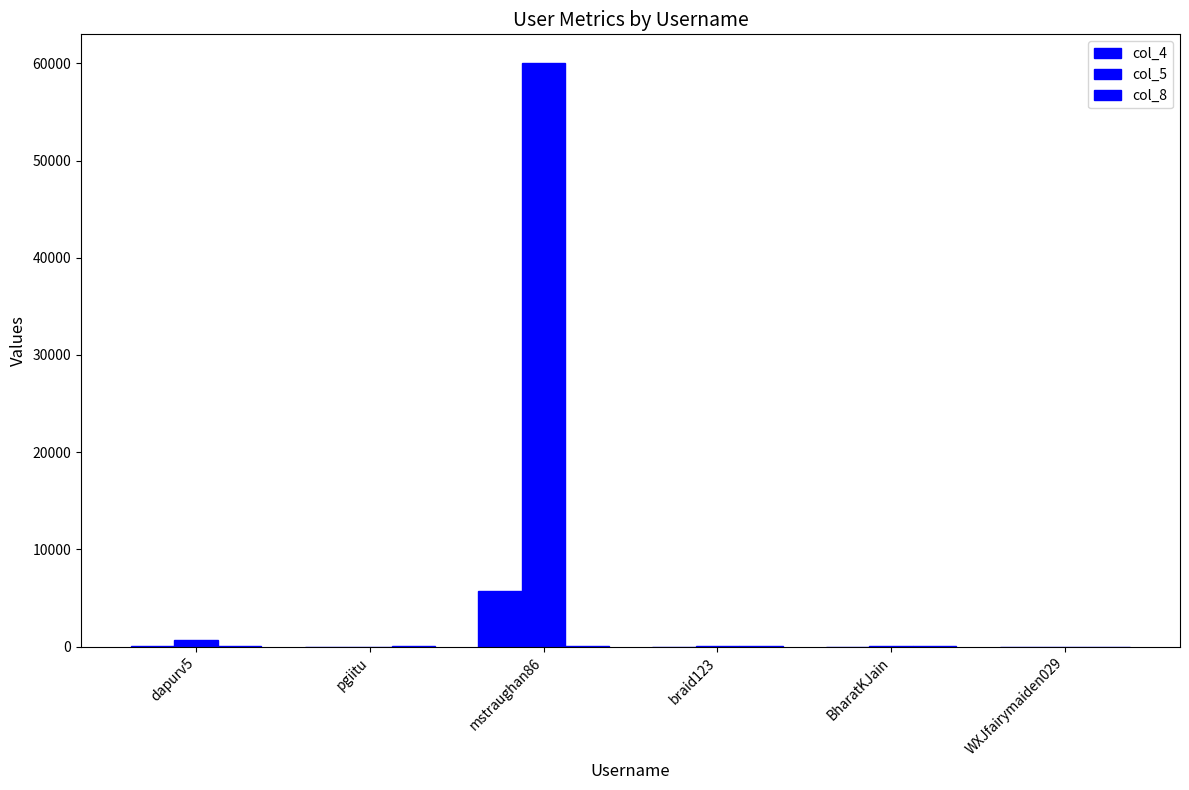

How many data points does each series have?

6